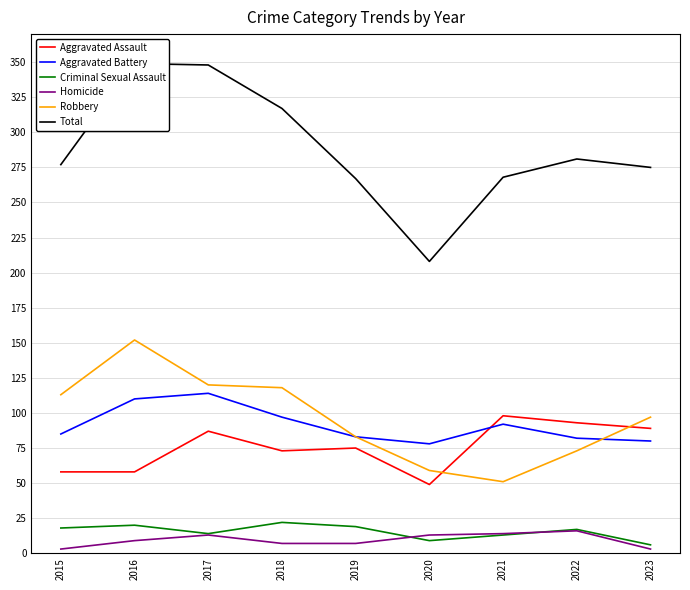

What is the sum of the Homicide values at 2020 and 2023?

16